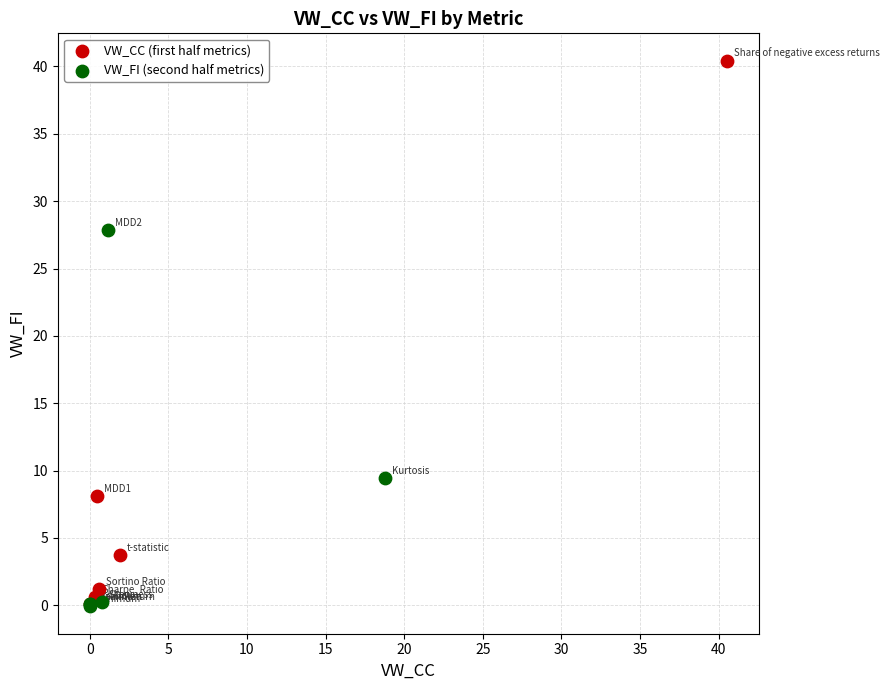

Which series contains the highest Y value?

VW_CC (first half metrics)